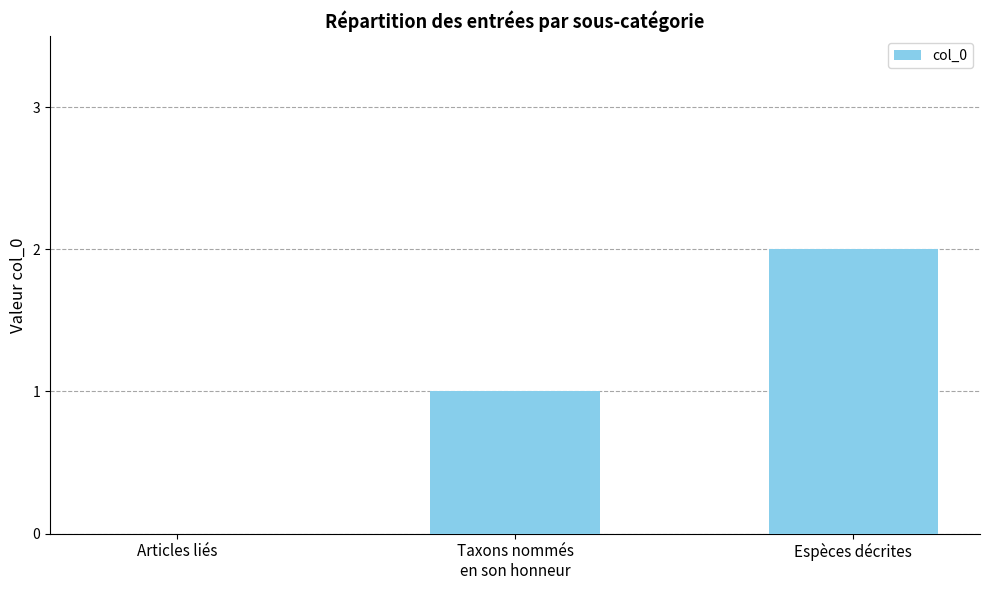

How many values are above zero?

2